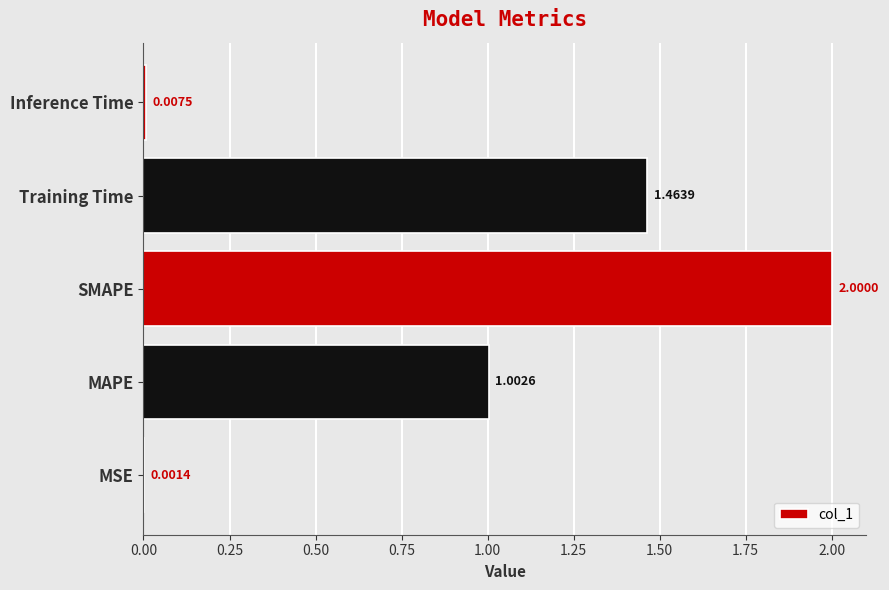

What is the ratio of the value at MAPE to the value at SMAPE?

0.5